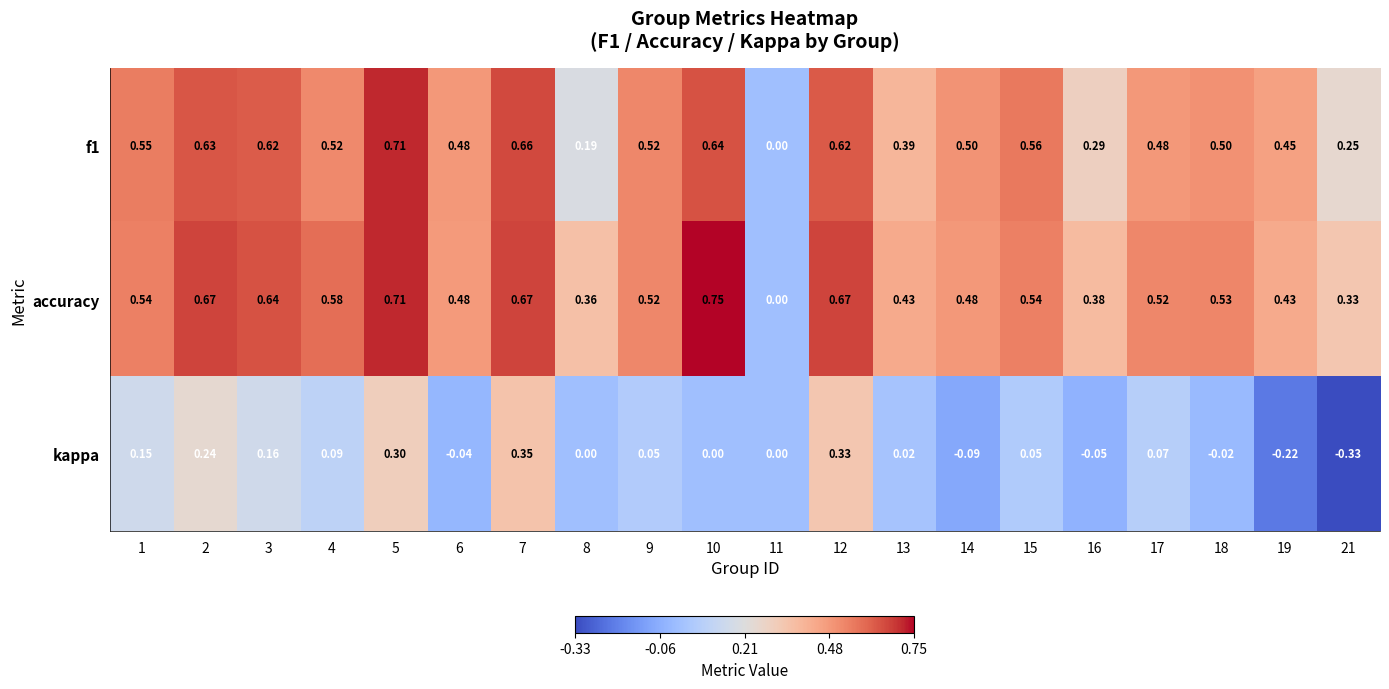

Which series has the widest spread of values?

accuracy